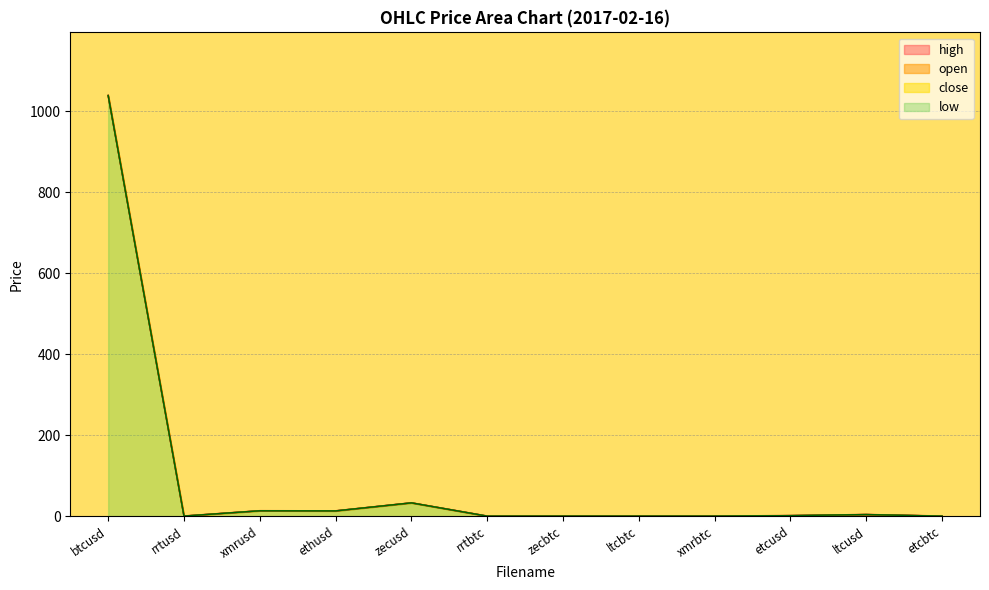

List the series in order of their peak value, highest first.

close, high, open, low